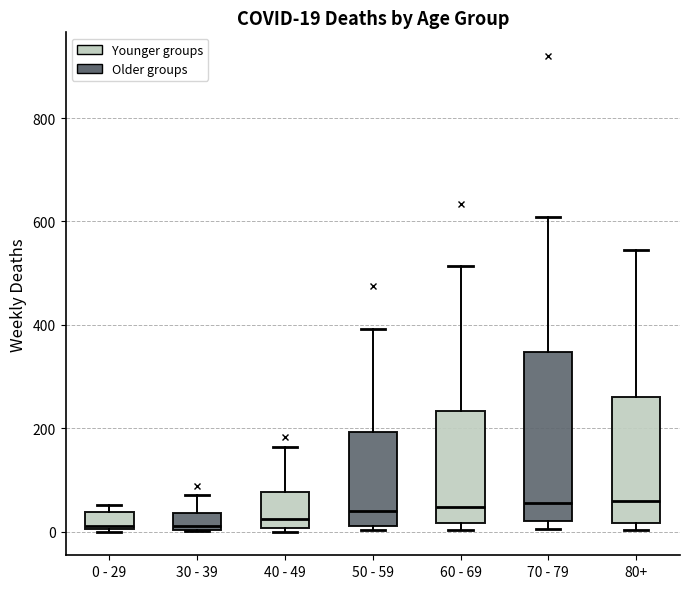

Which box is the tallest, from its lower edge to its upper edge?

70 - 79